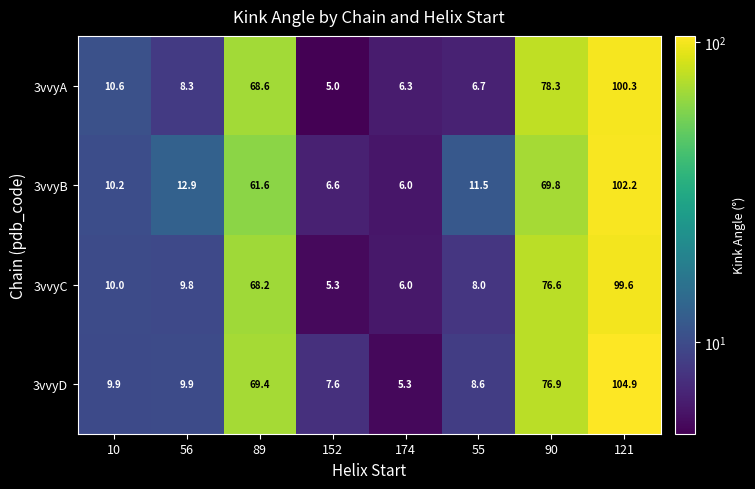

At 152, list the series in order from largest to smallest.

3vvyD, 3vvyB, 3vvyC, 3vvyA